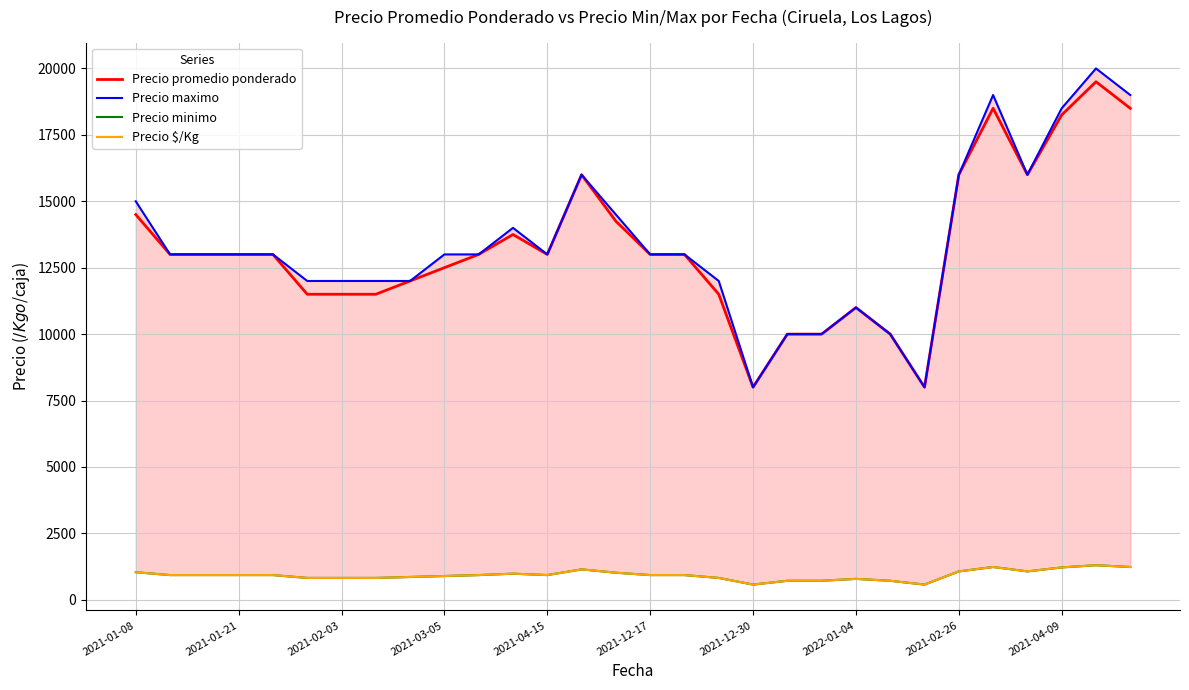

How many values in the Precio maximo series are below 13000?

11